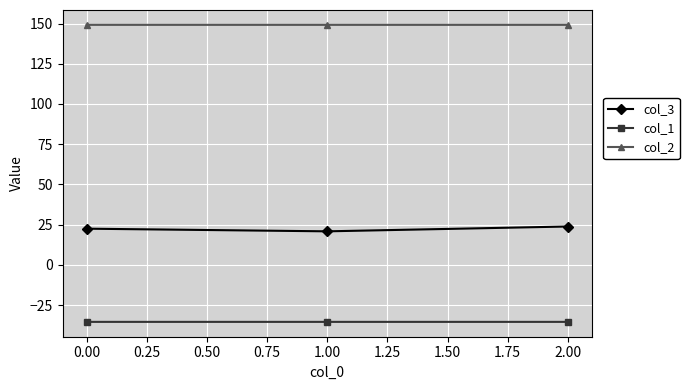

At 0.00, list the series in order from largest to smallest.

col_2, col_3, col_1